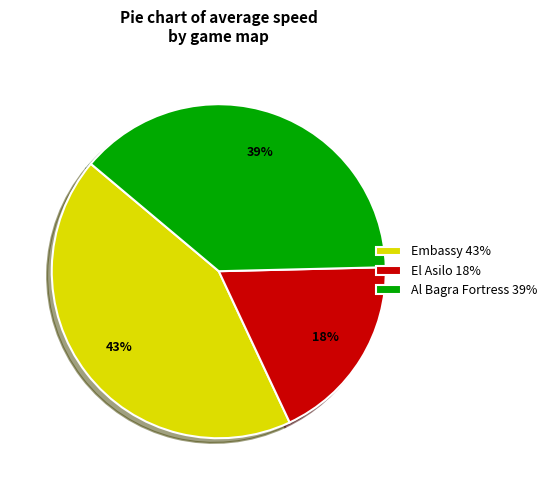

Is the sum of Embassy 43% and El Asilo 18% greater than half?

Yes